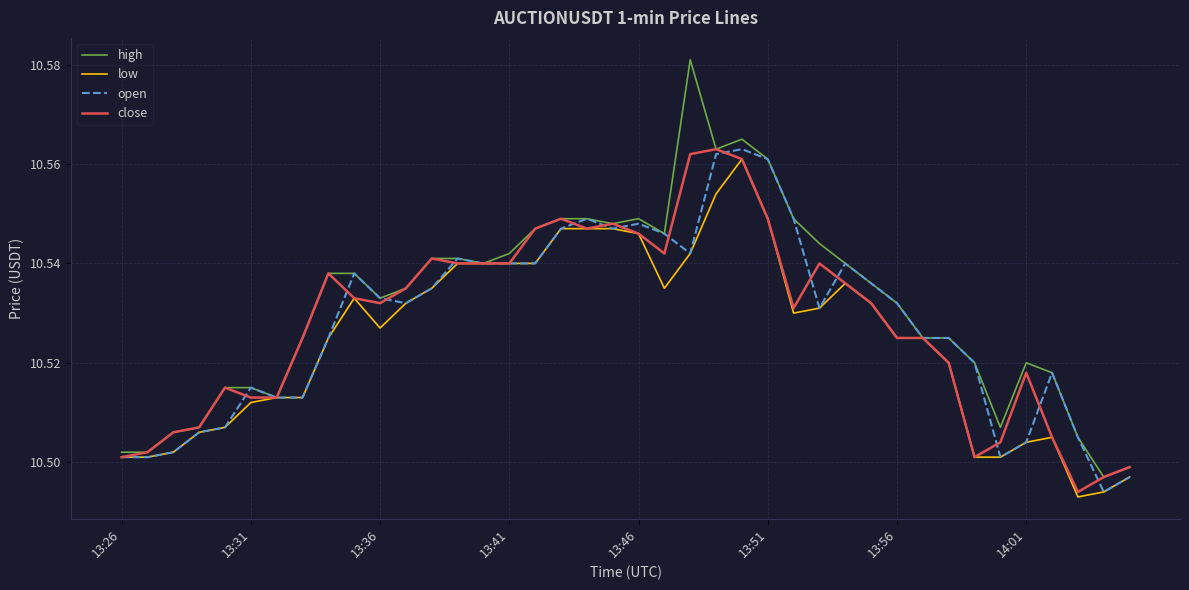

Which series has the widest spread of values?

high